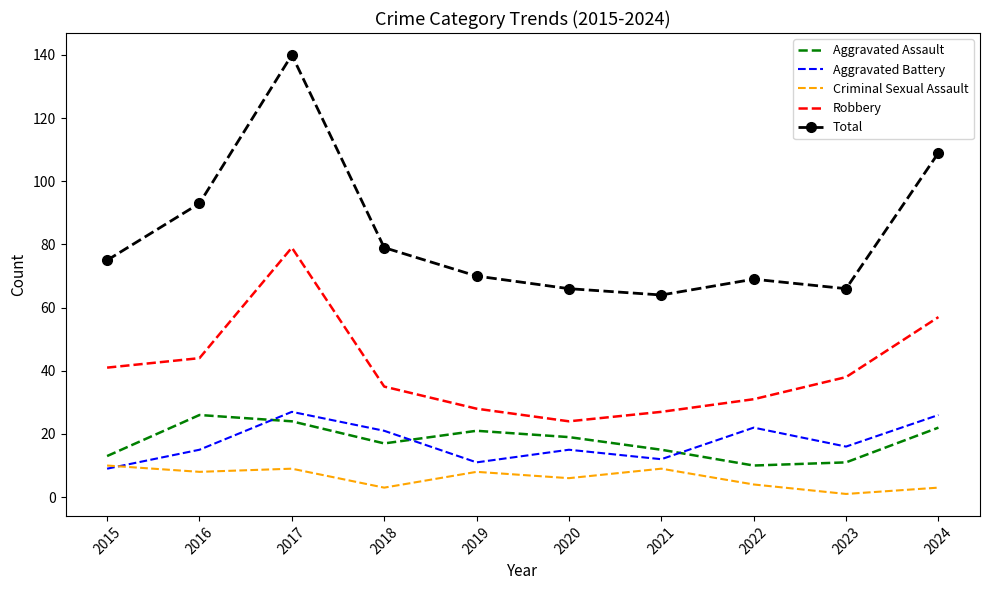

Where is the first local maximum for Aggravated Battery?

2017